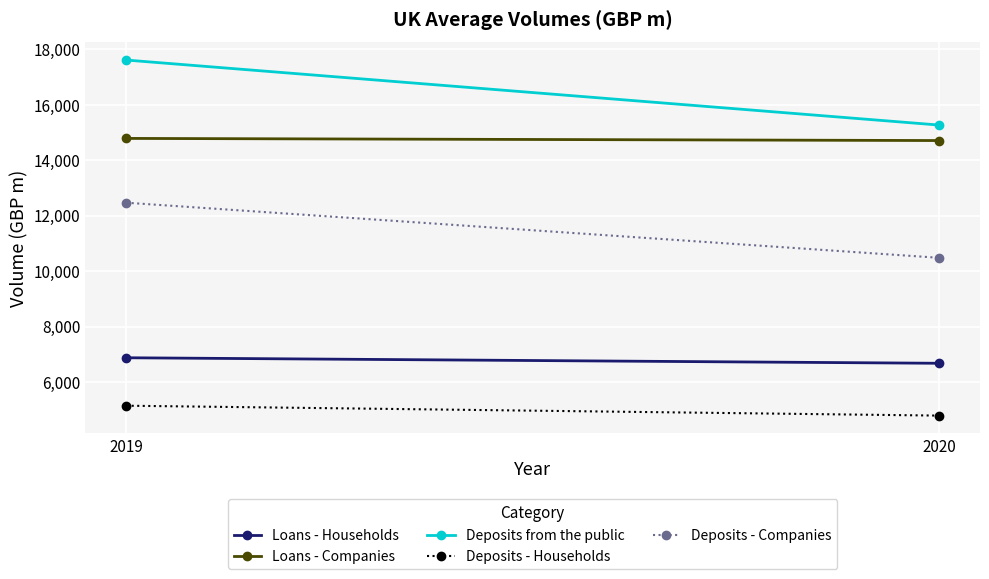

Which series has the largest range (max minus min)?

Deposits from the public